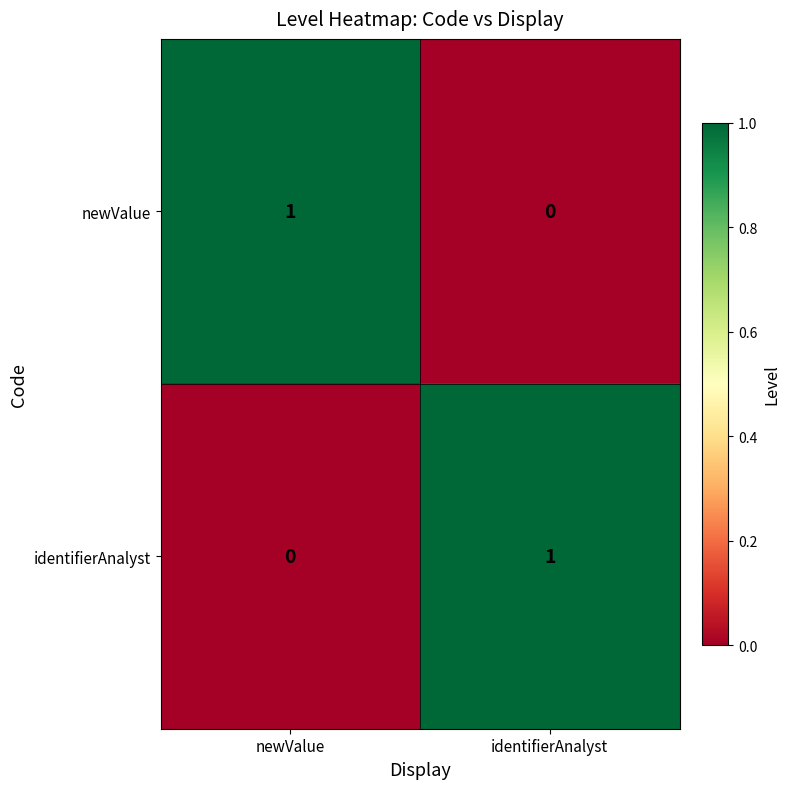

Reading left to right, what are all the values shown in this chart?

newValue: newValue=1	identifierAnalyst=0
identifierAnalyst: newValue=0	identifierAnalyst=1